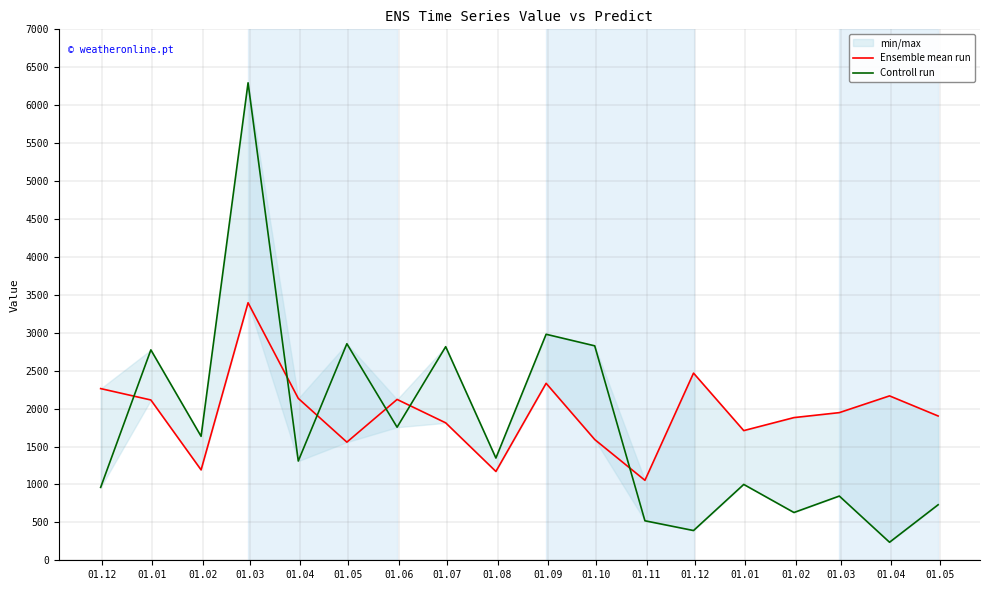

Is it true that Ensemble mean run equals 1557.6 at 01.05?

True